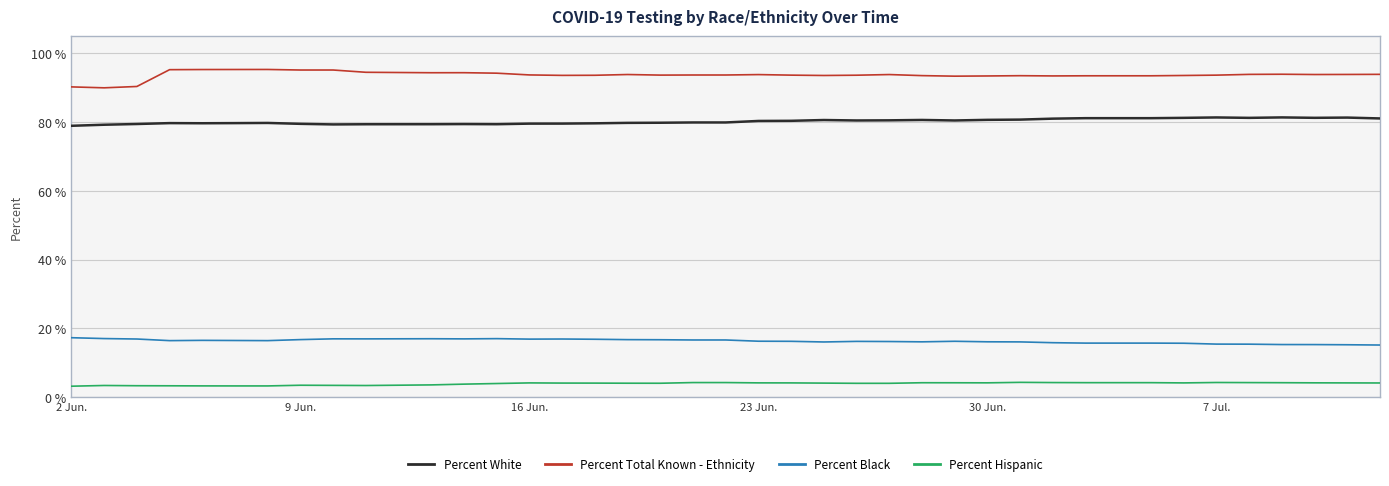

Which series has the largest total across all categories?

Percent Total Known - Ethnicity